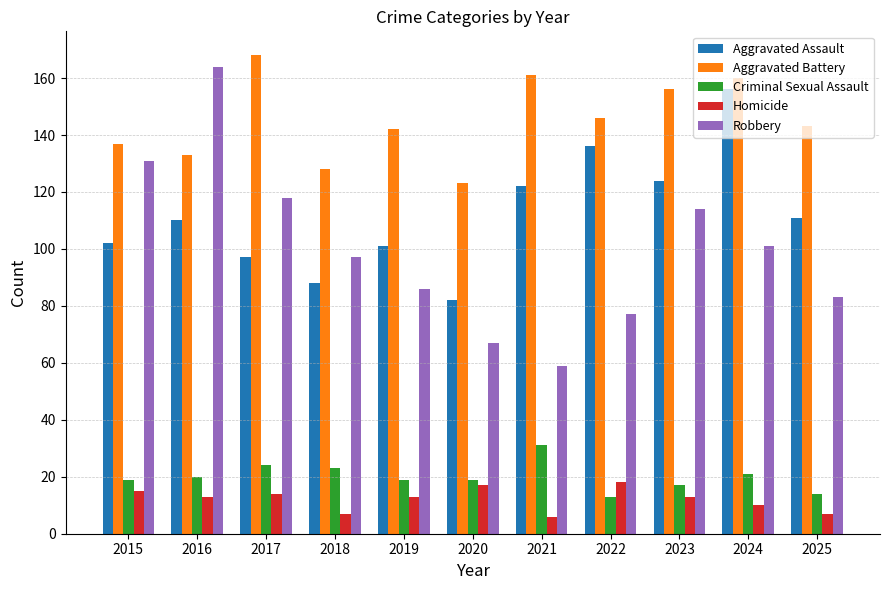

The value of Criminal Sexual Assault at 2020 is 5. True or false?

False